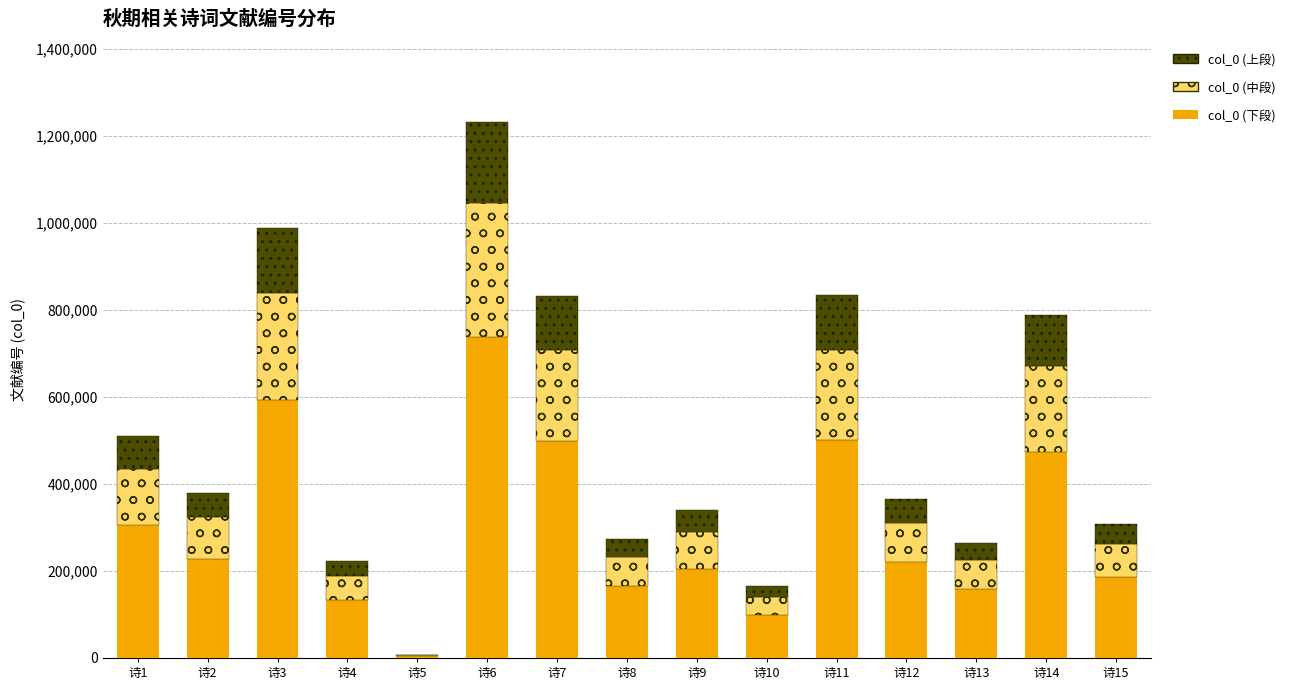

At which label does col_0 (下段) reach its peak?

诗6